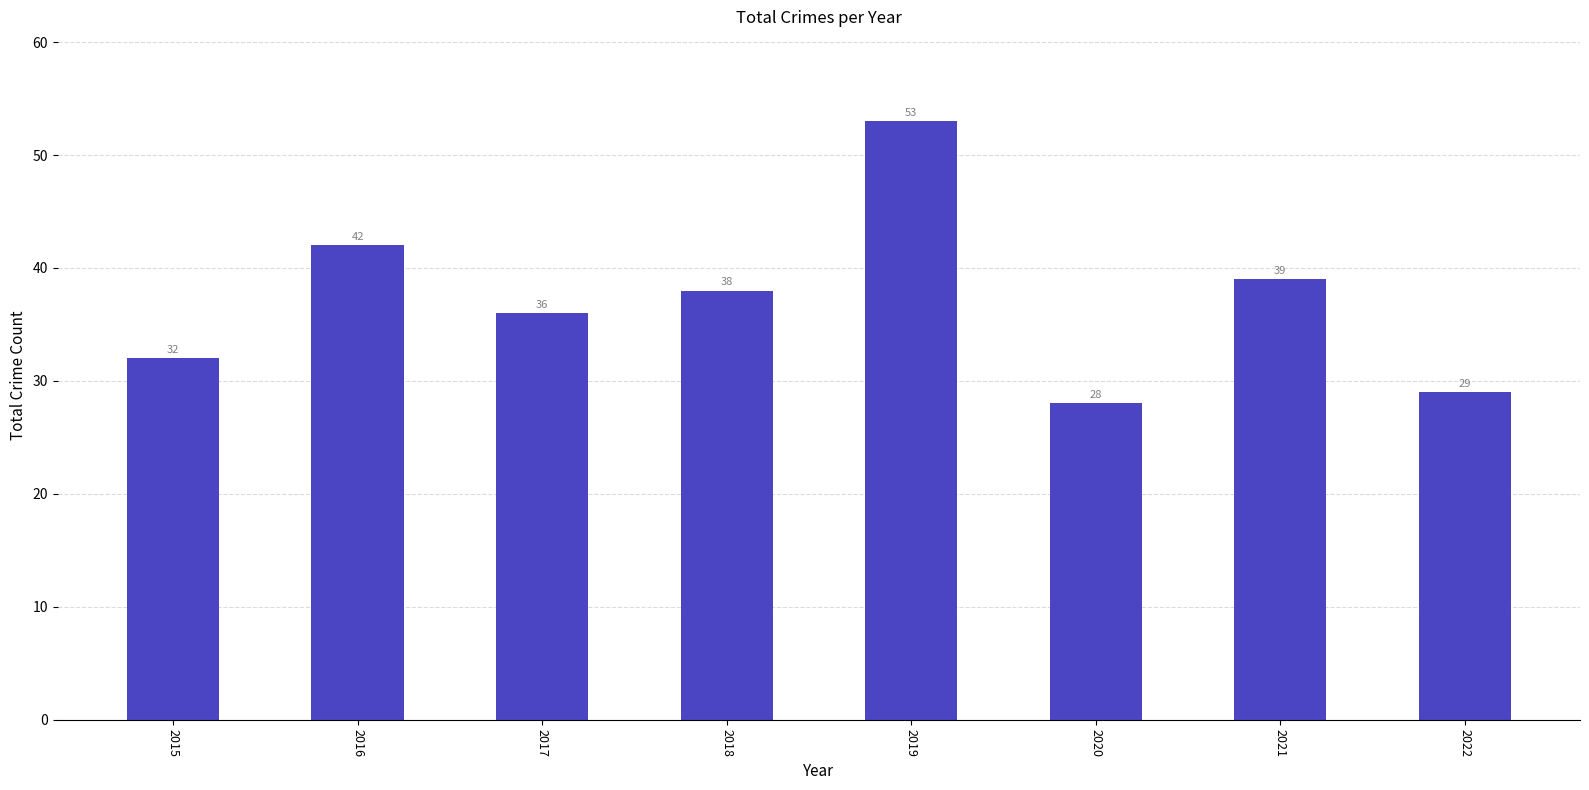

Reading left to right, what are all the values shown in this chart?

32	42	36	38	53	28	39	29